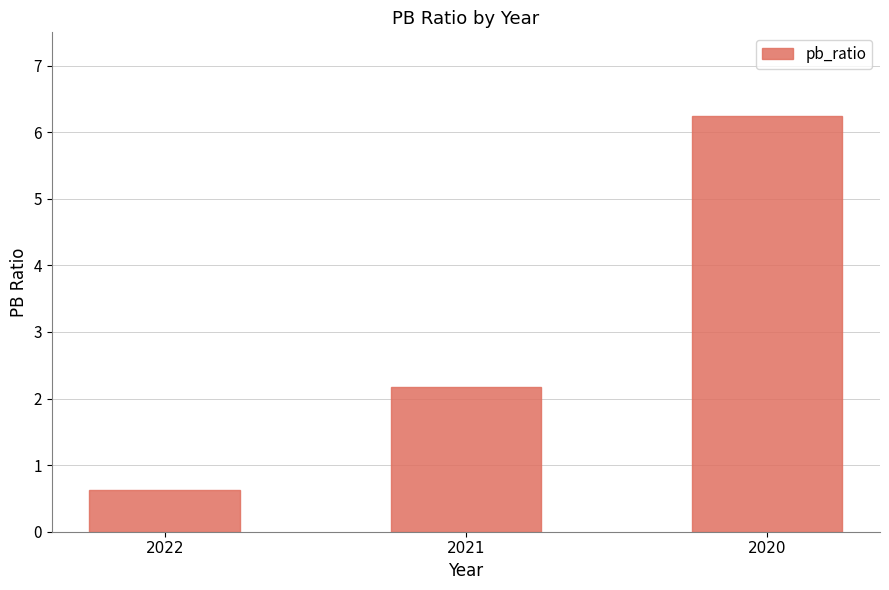

Rank the categories by value from highest to lowest.

2020, 2021, 2022